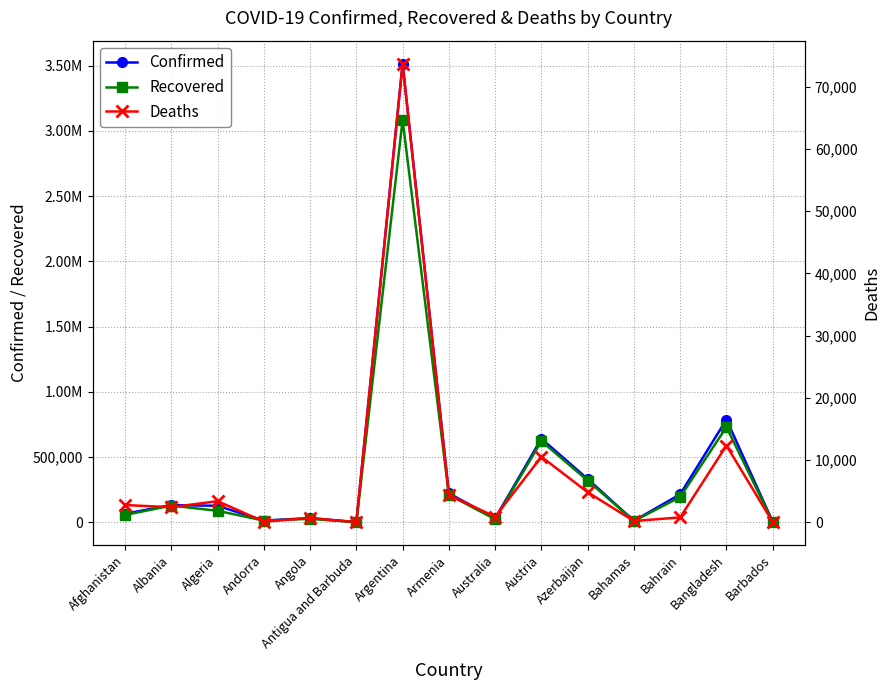

True or false: Confirmed has a value of 142192 at Azerbaijan.

False